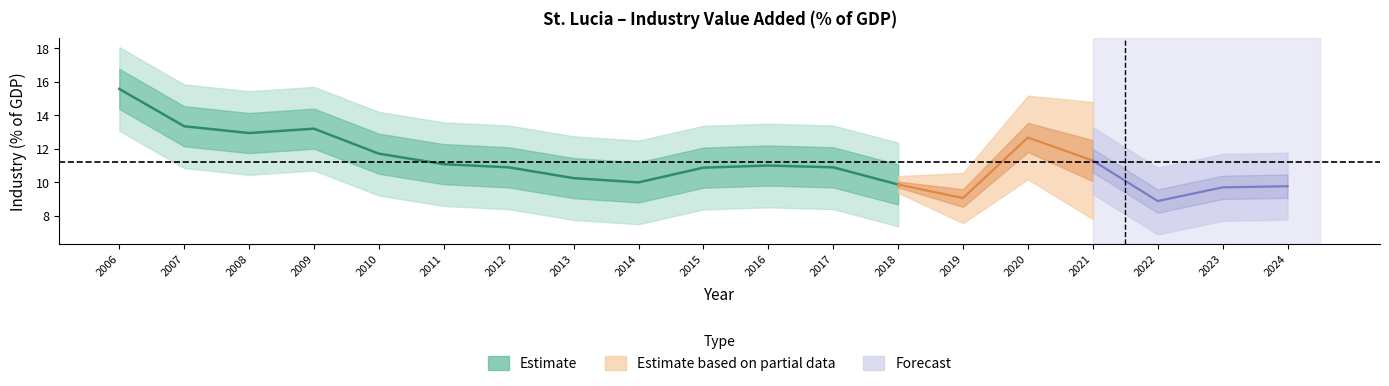

Is it true that the value at 2013 is 14.8?

False